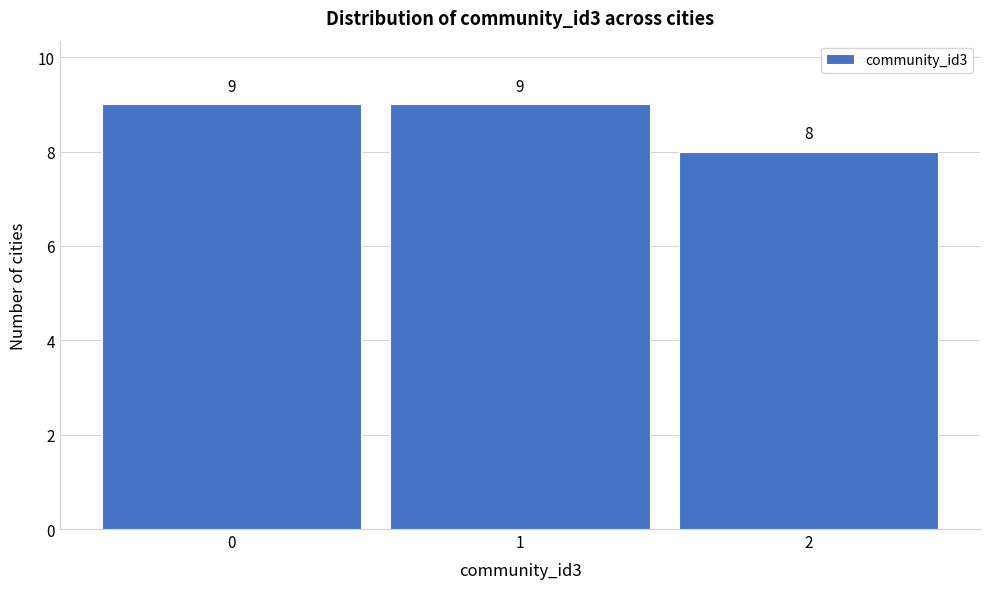

Reading left to right, extract all data points from this chart.

0=9	1=9	2=8